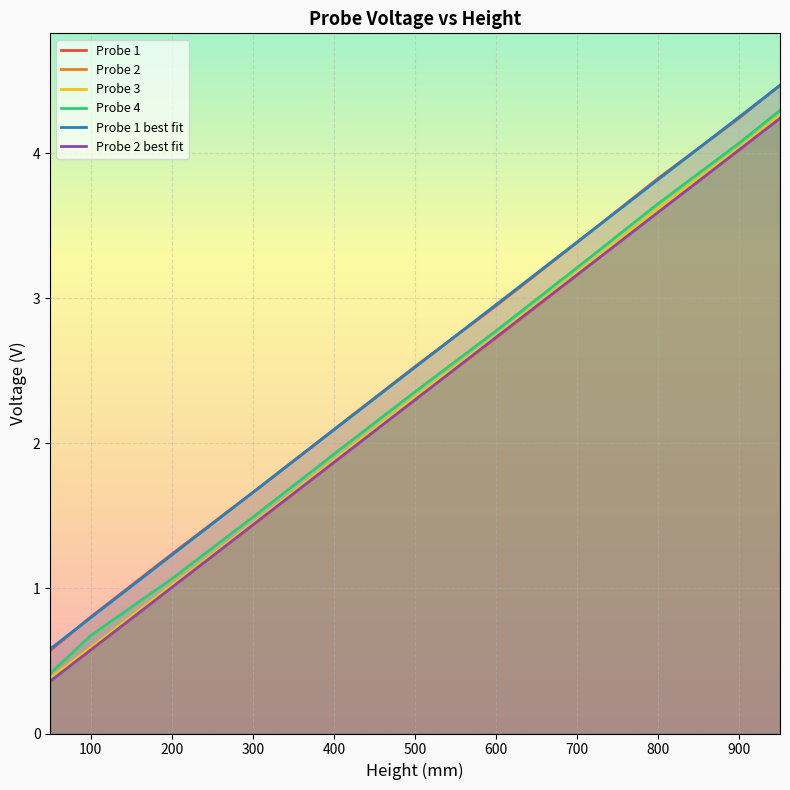

Which series has the largest range (max minus min)?

Probe 1